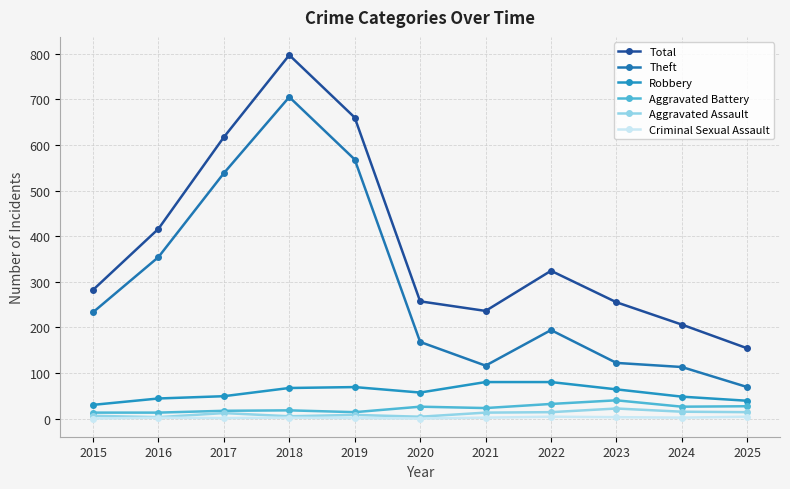

How many series are shown in this chart?

6